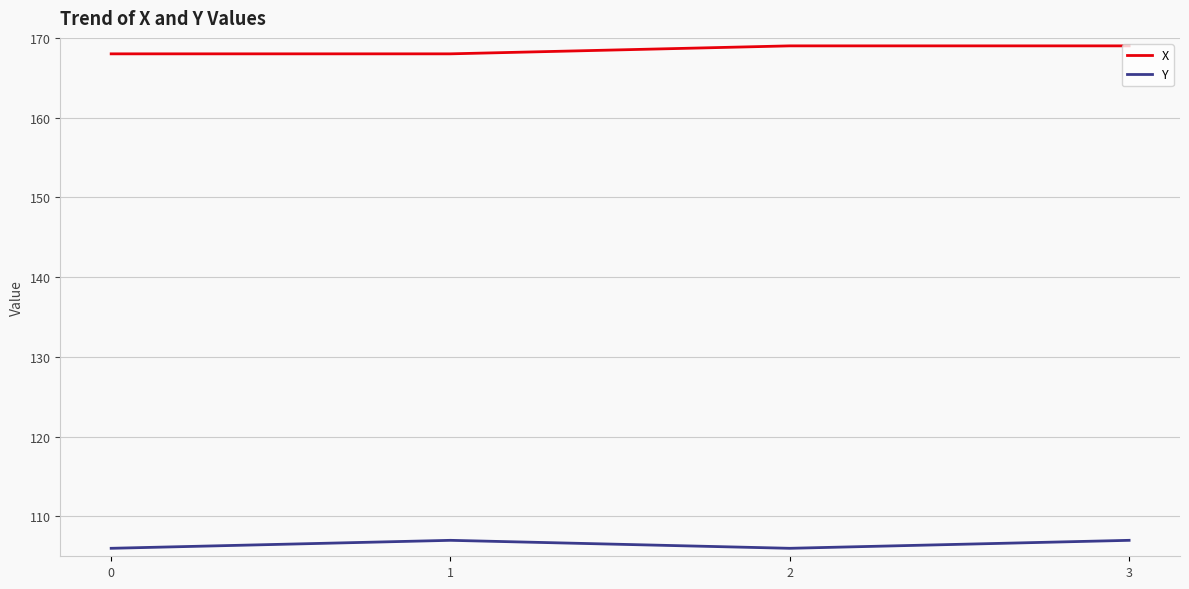

Reading left to right, transcribe all the data shown in this chart.

X: 168	168	169	169
Y: 106	107	106	107